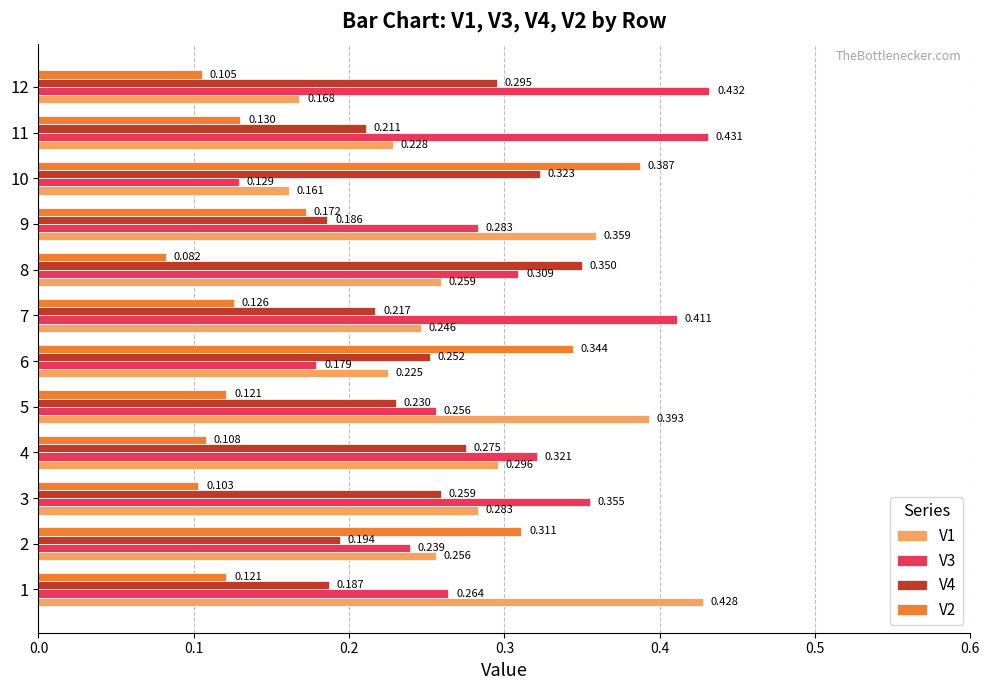

At which category does the chart reach its minimum across all series?

8